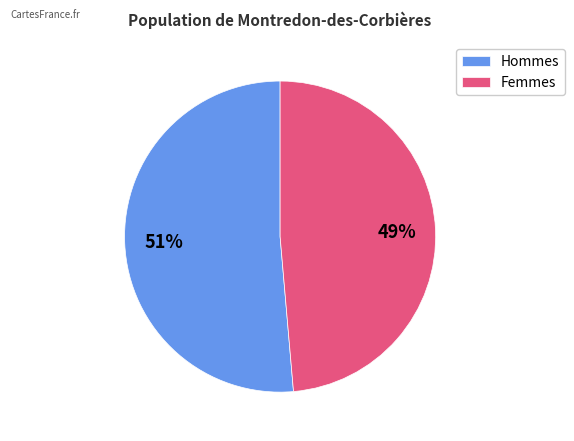

How many slices are in this pie chart?

2